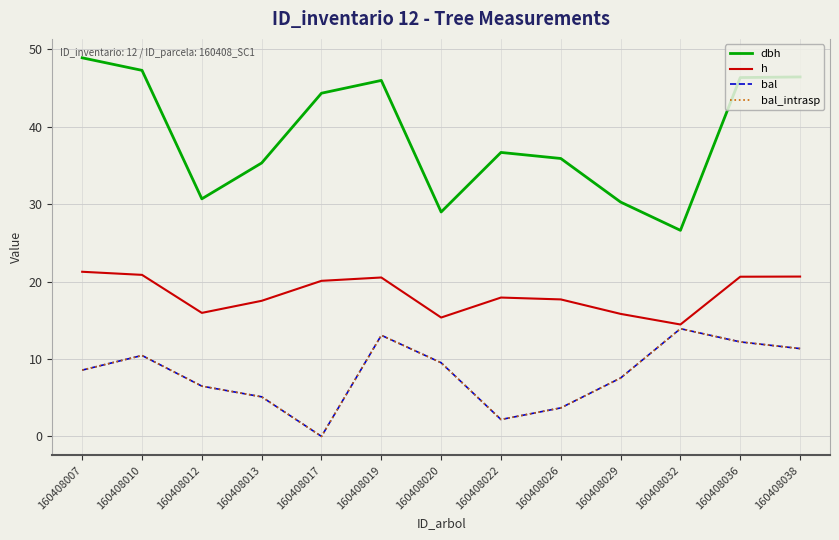

In h, how many points are lower than both neighbors (excluding endpoints)?

3